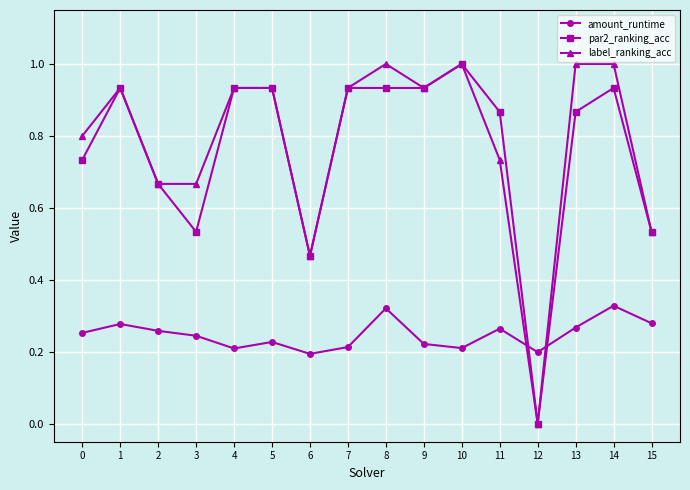

How many lines are shown in the chart?

3